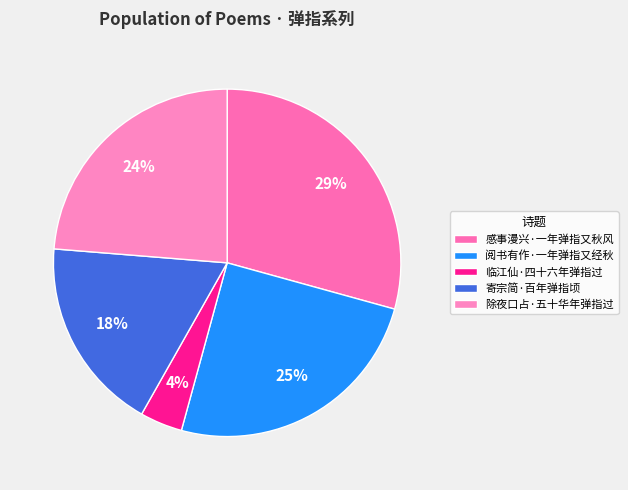

Count the number of slices in the pie.

5